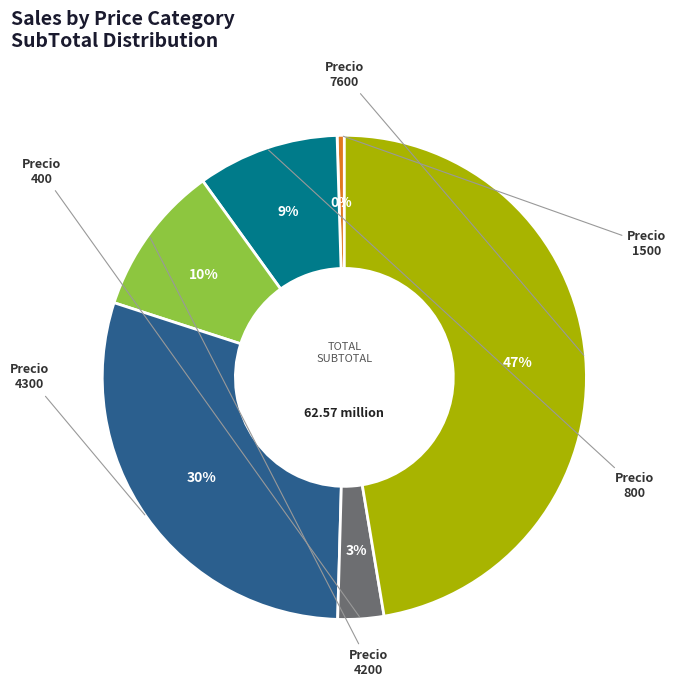

Is there any slice that represents more than half of the pie?

No